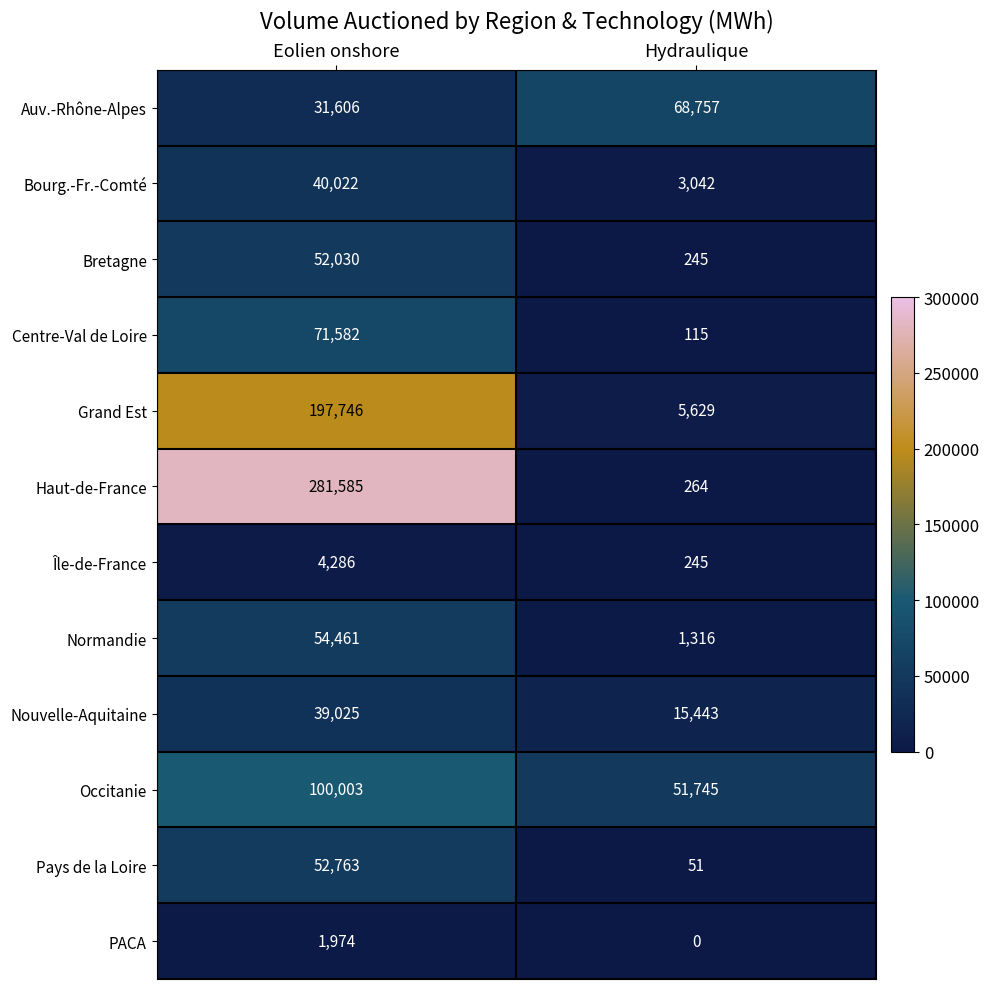

The value of Île-de-France at Hydraulique is 245. True or false?

True